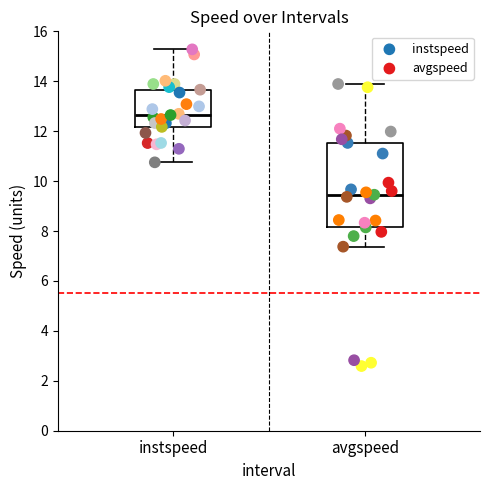

Which series contains the highest Y value?

instspeed